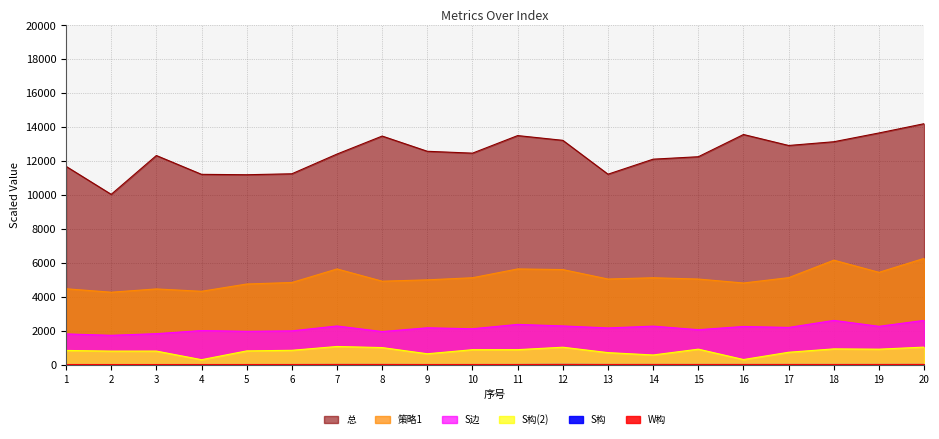

At which category does the chart reach its minimum across all series?

4